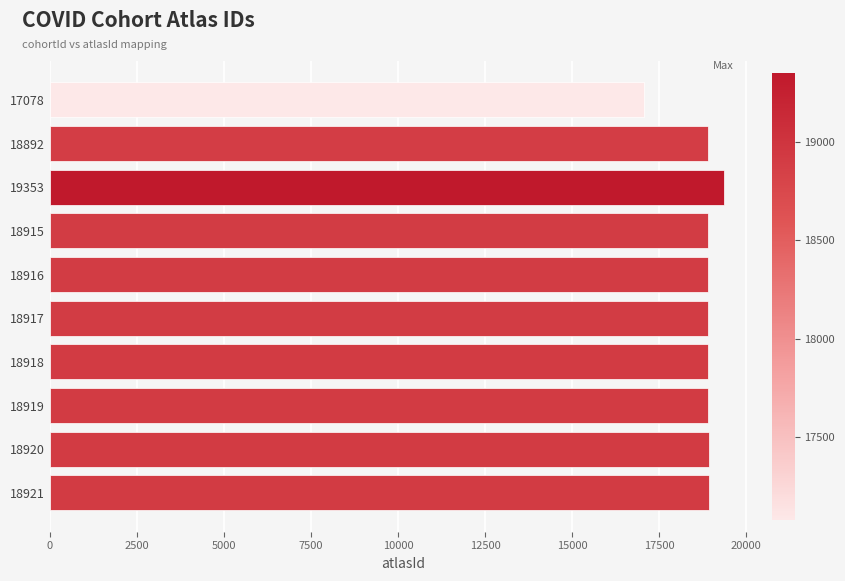

Approximately how many times larger is the value at 17078 compared to 18918?

0.9